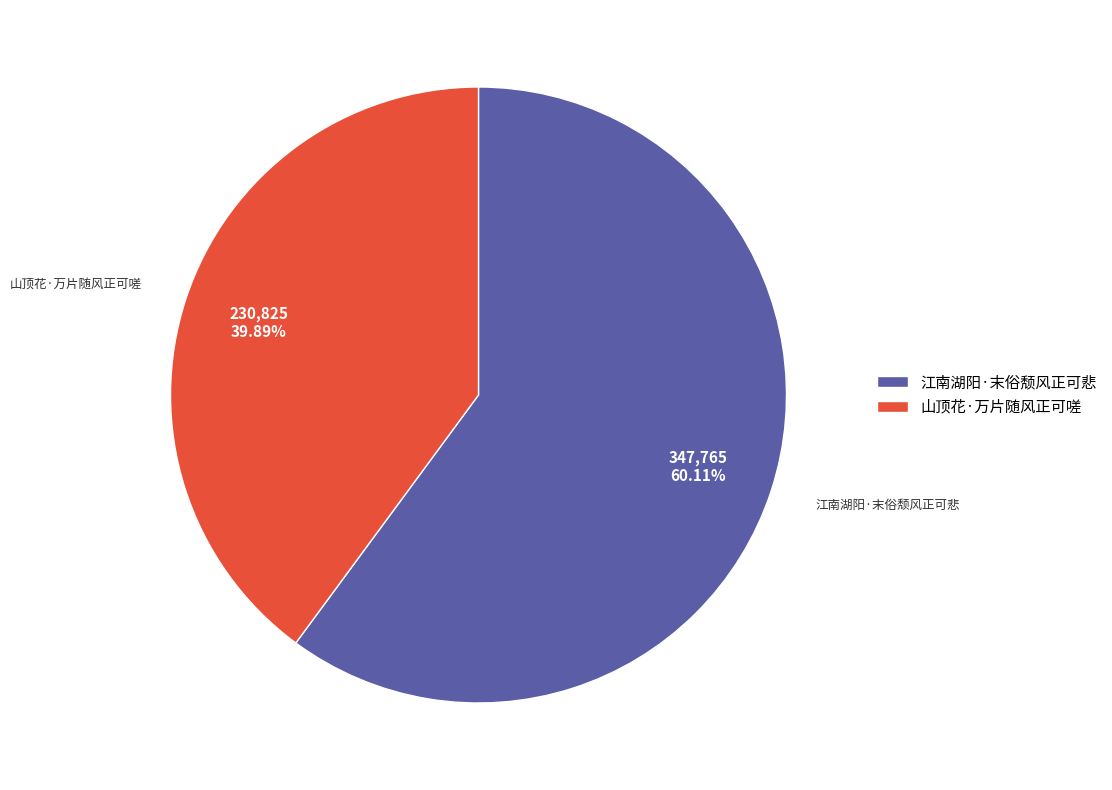

Which slice is the largest?

江南湖阳·末俗颓风正可悲